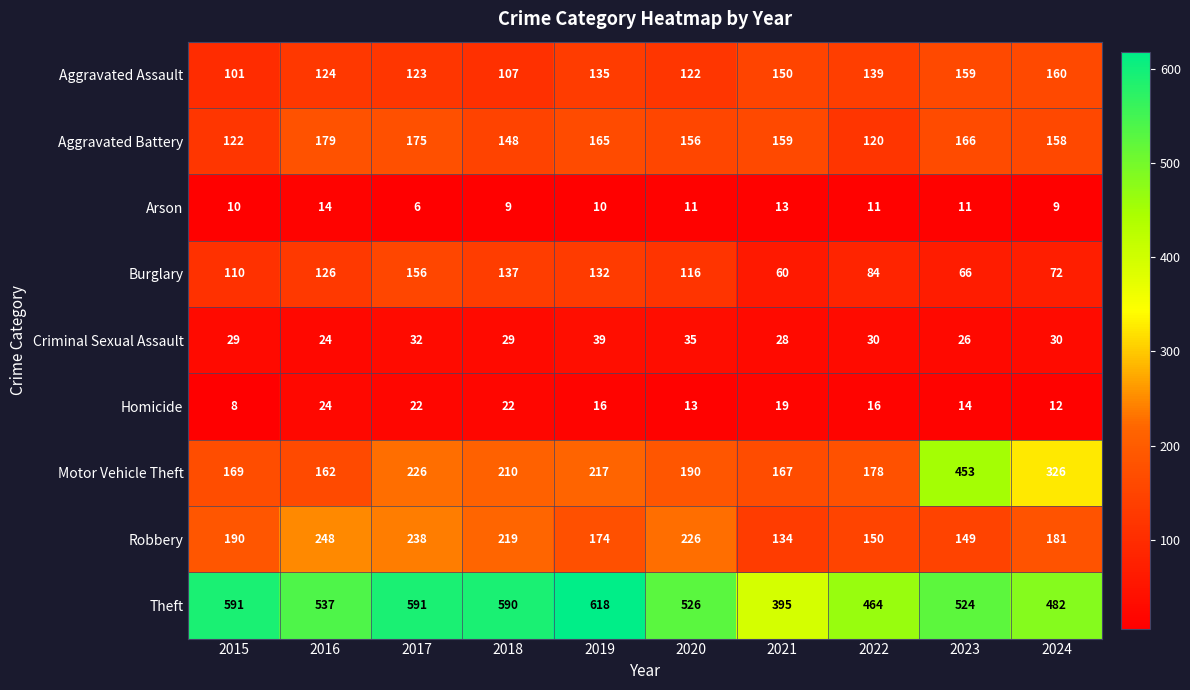

Which series has the widest spread of values?

Motor Vehicle Theft